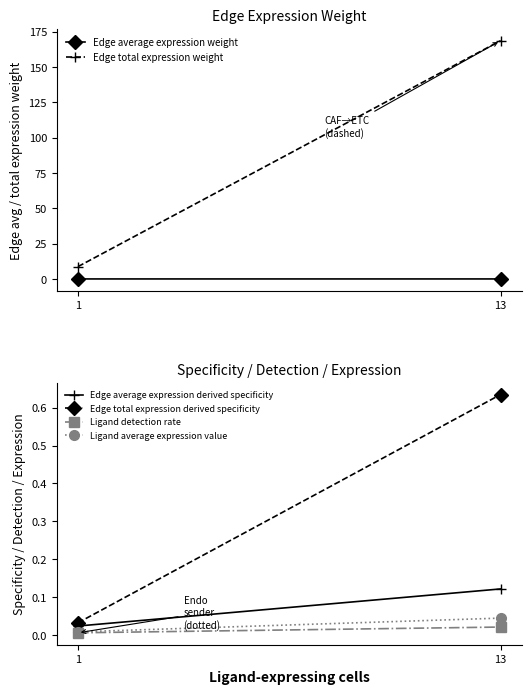

Between 13 and 1, which is larger?

13